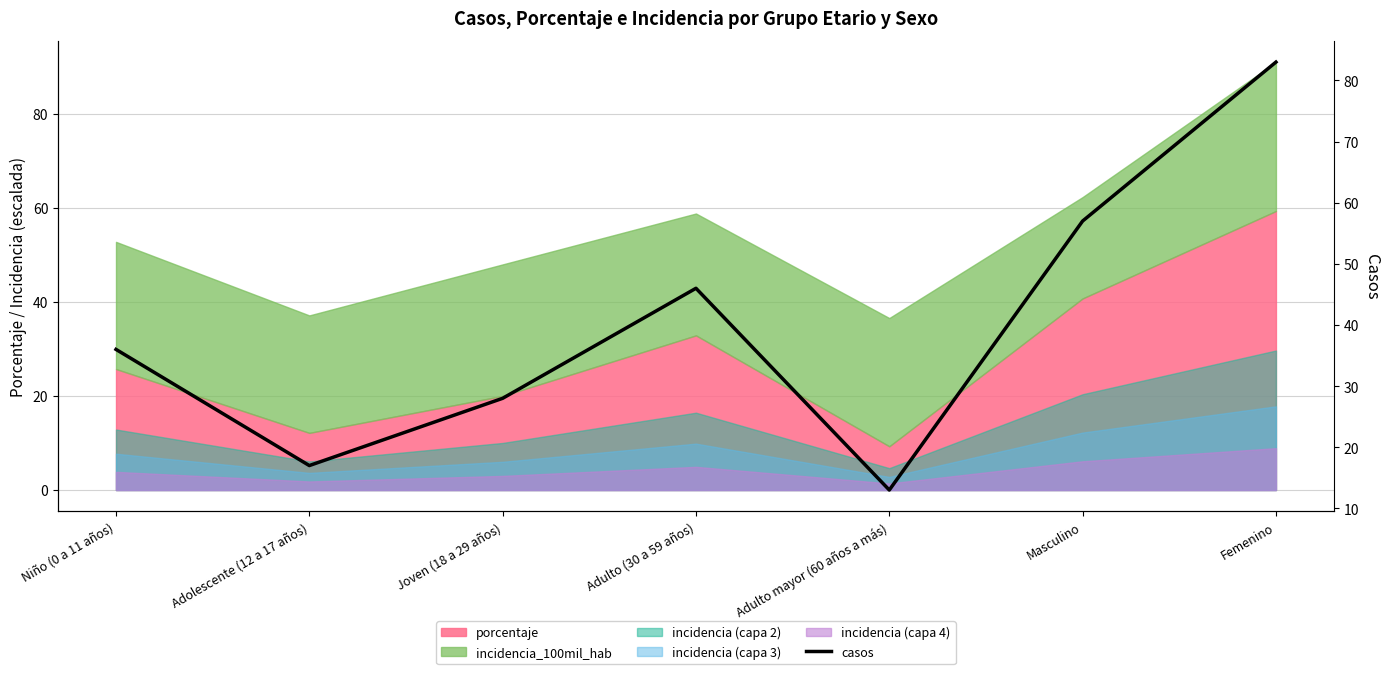

The value at Joven (18 a 29 años) is 40. True or false?

False